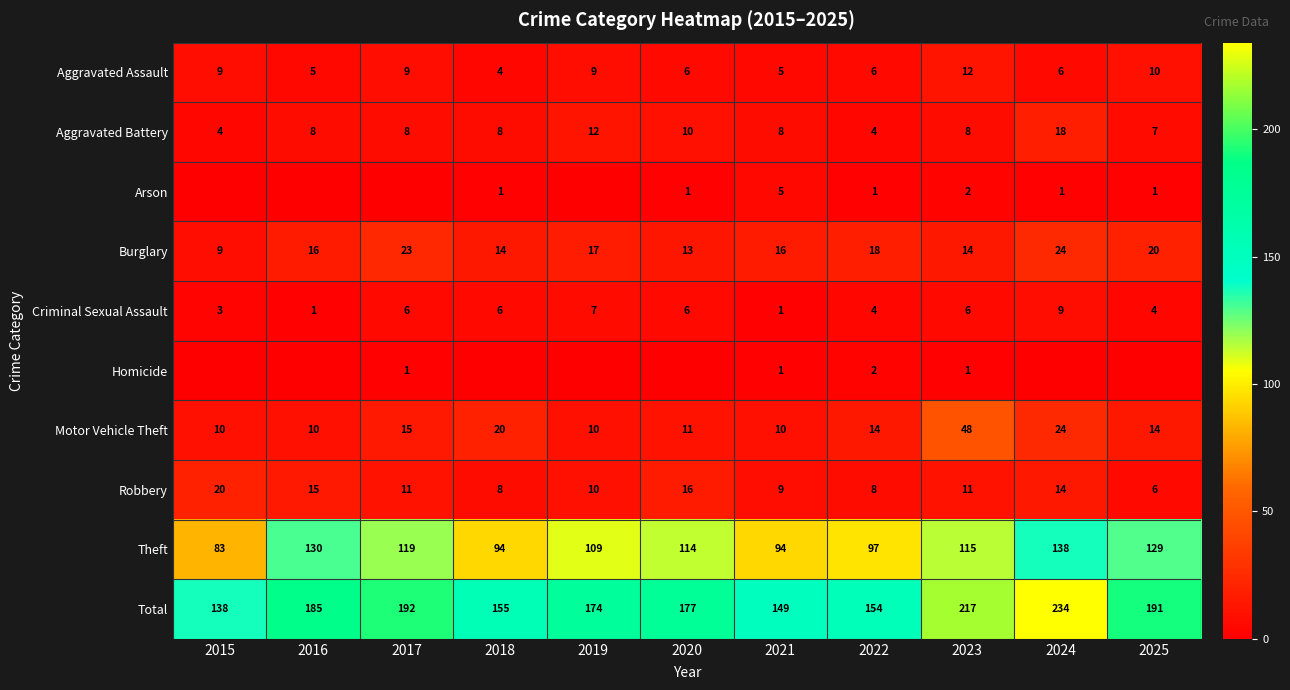

What is the sum of the Aggravated Battery values at 2024 and 2025?

25